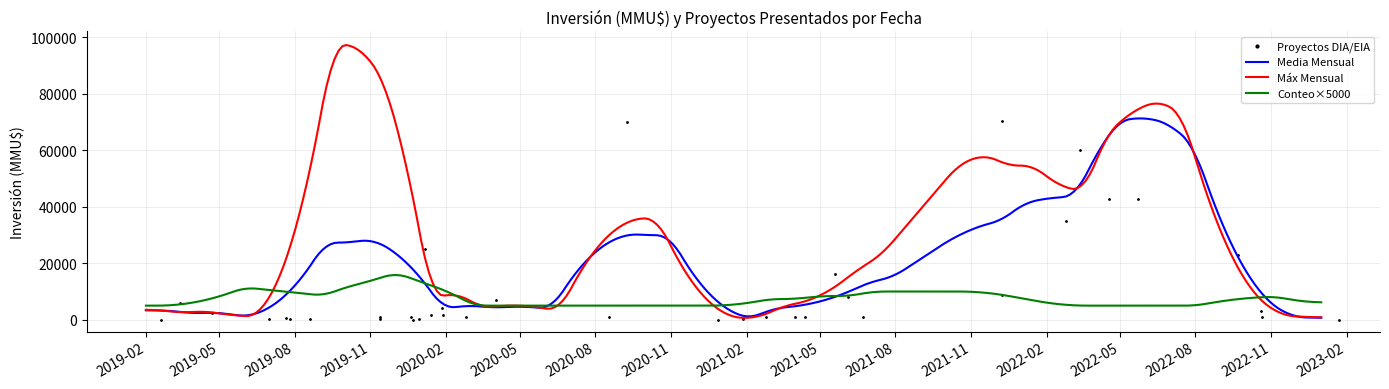

What is the minimum value for Conteo×5000?

5000.0